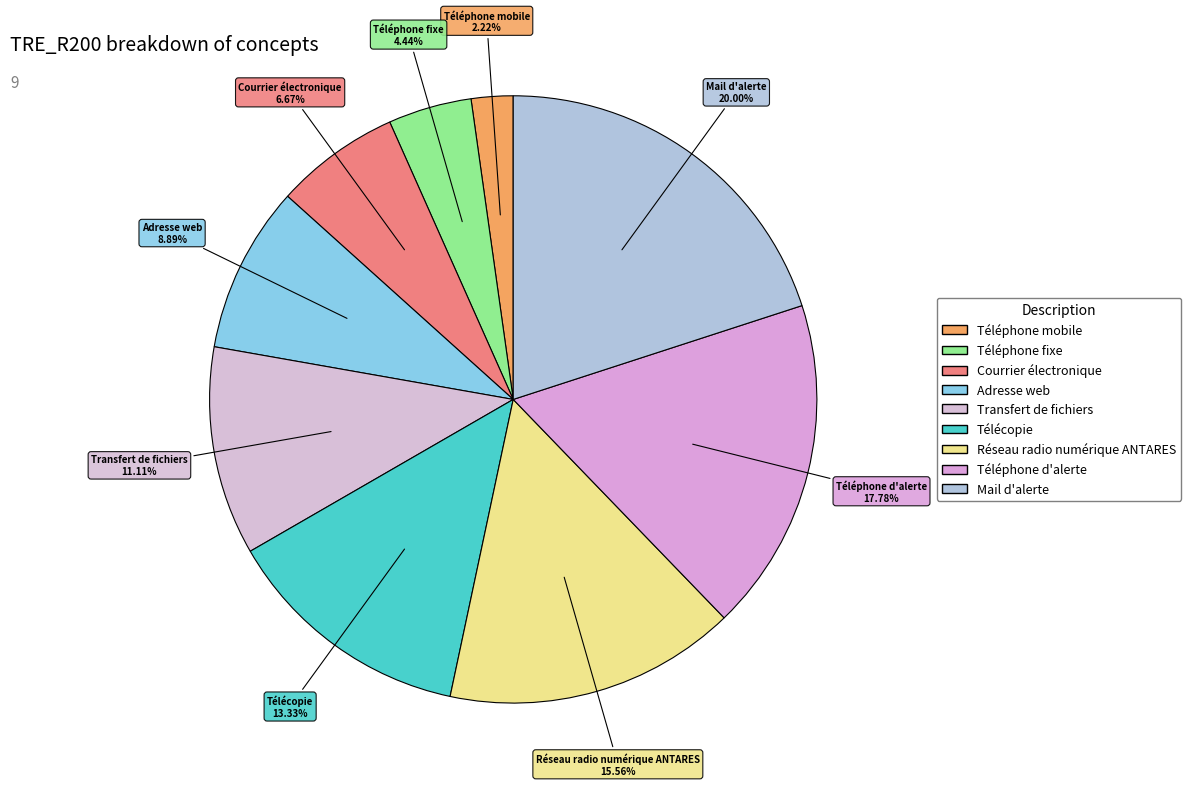

Approximately how many times larger is the value at Téléphone d'alerte compared to Mail d'alerte?

0.9